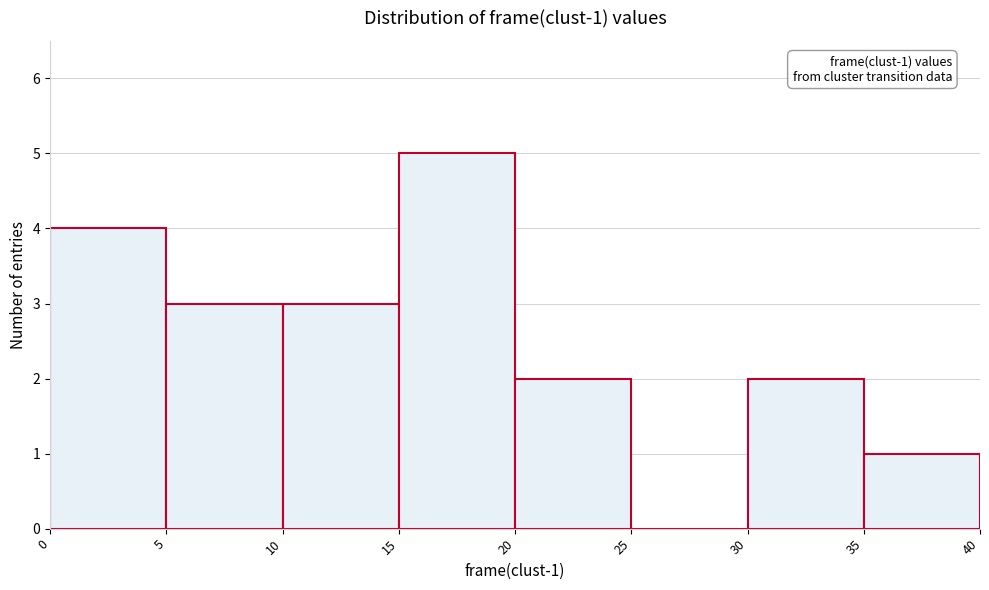

Which range on the x-axis has the tallest bar?

15 to 20